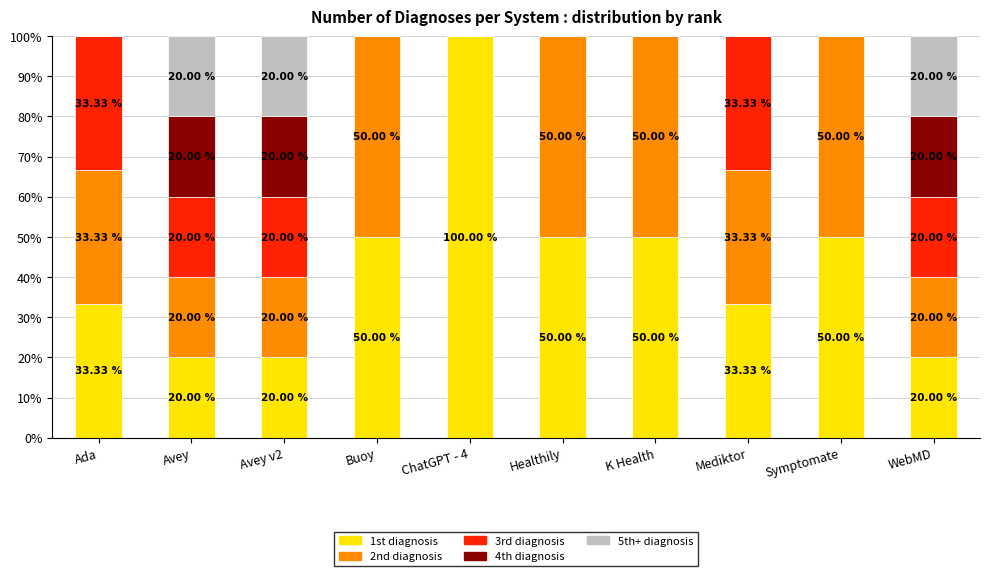

Are the bars grouped side by side (vs. stacked)?

No